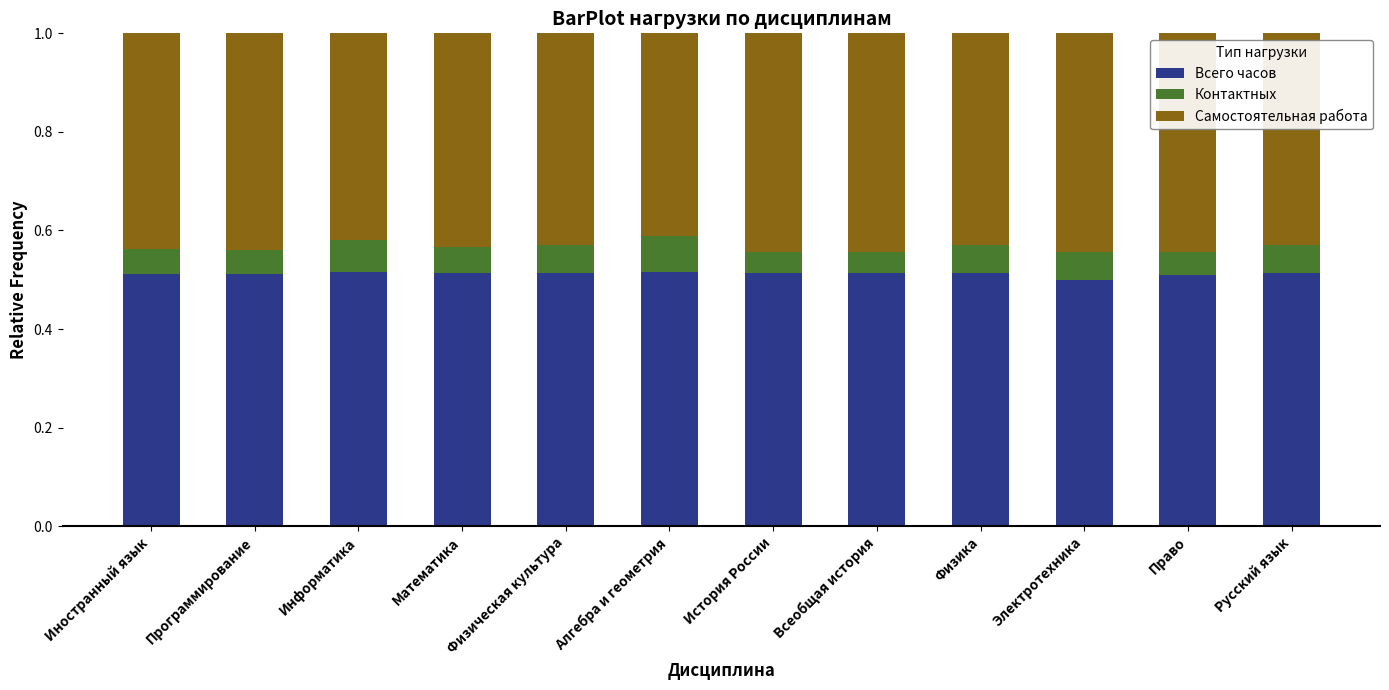

Count the number of categories in the chart.

12